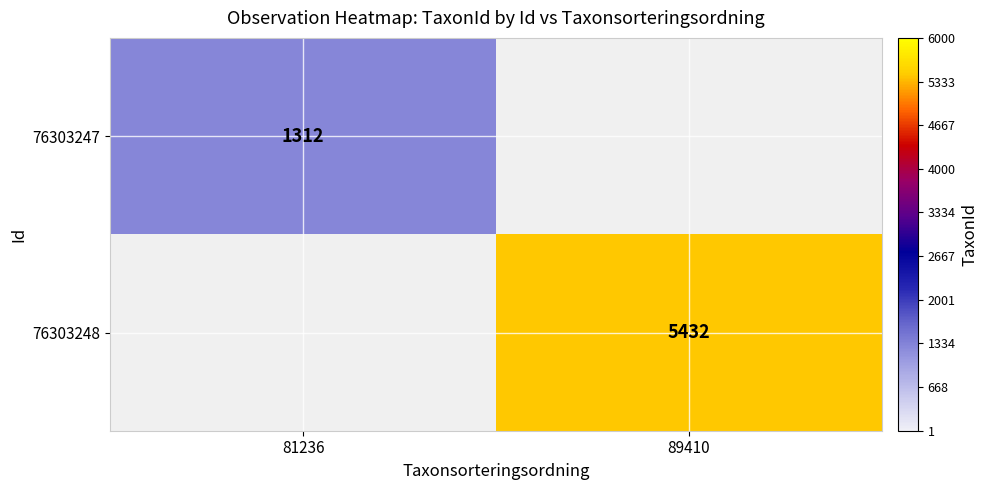

Is it true that 76303247 equals 685 at 81236?

False